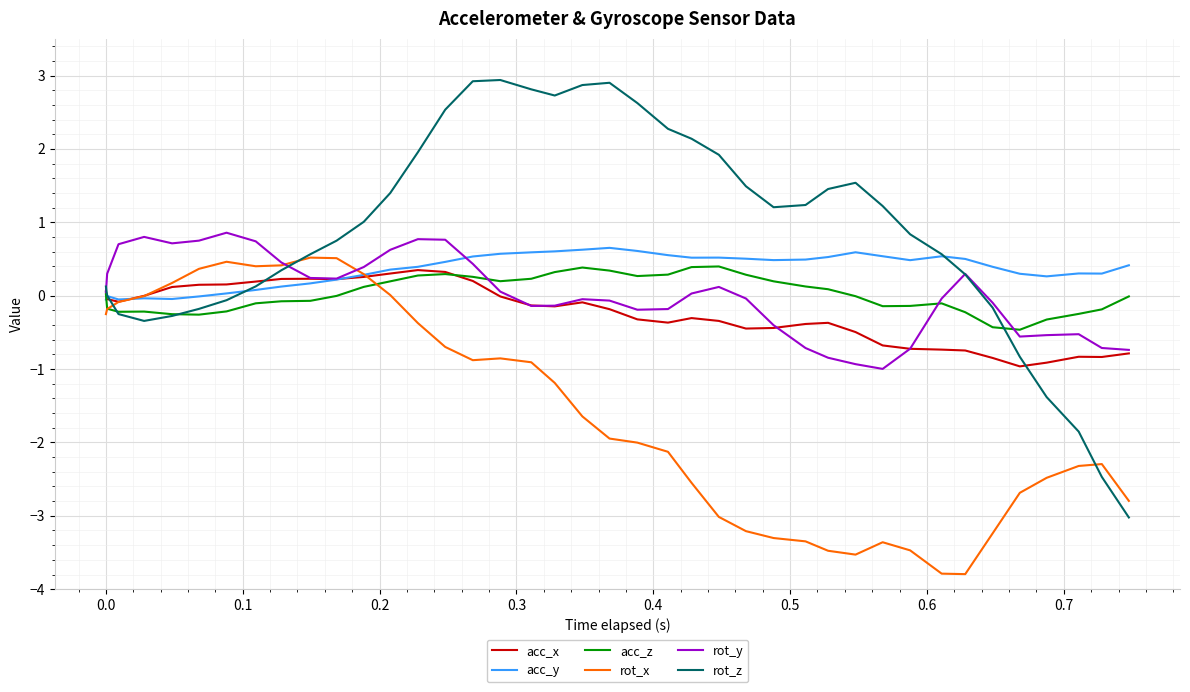

What is the sum of all acc_z values?

0.8